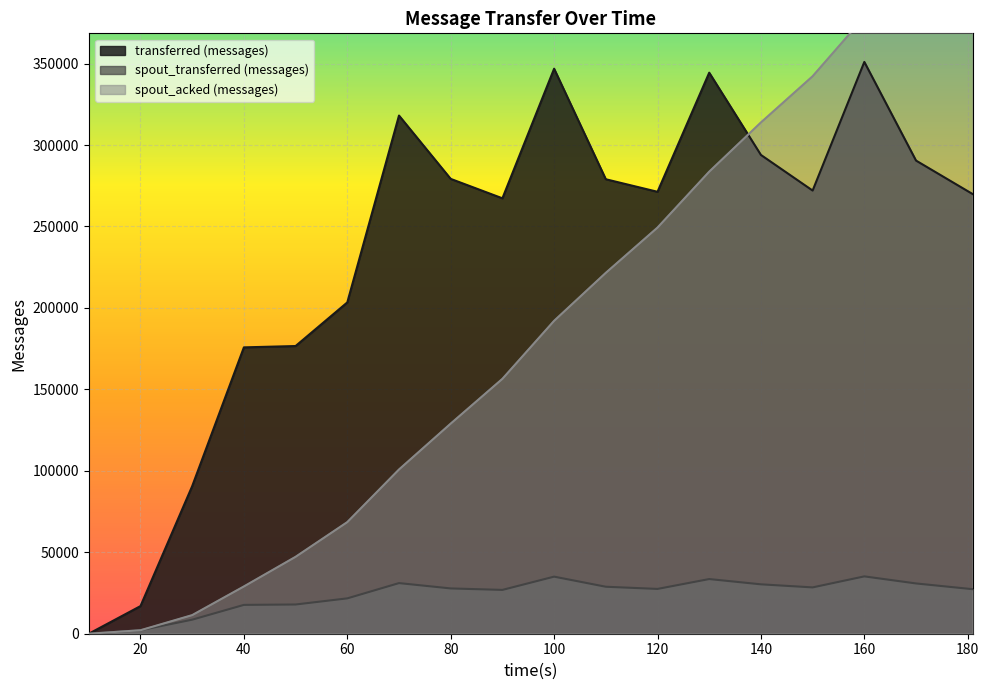

True or false: spout_transferred (messages) and spout_acked (messages) cross at least once.

False